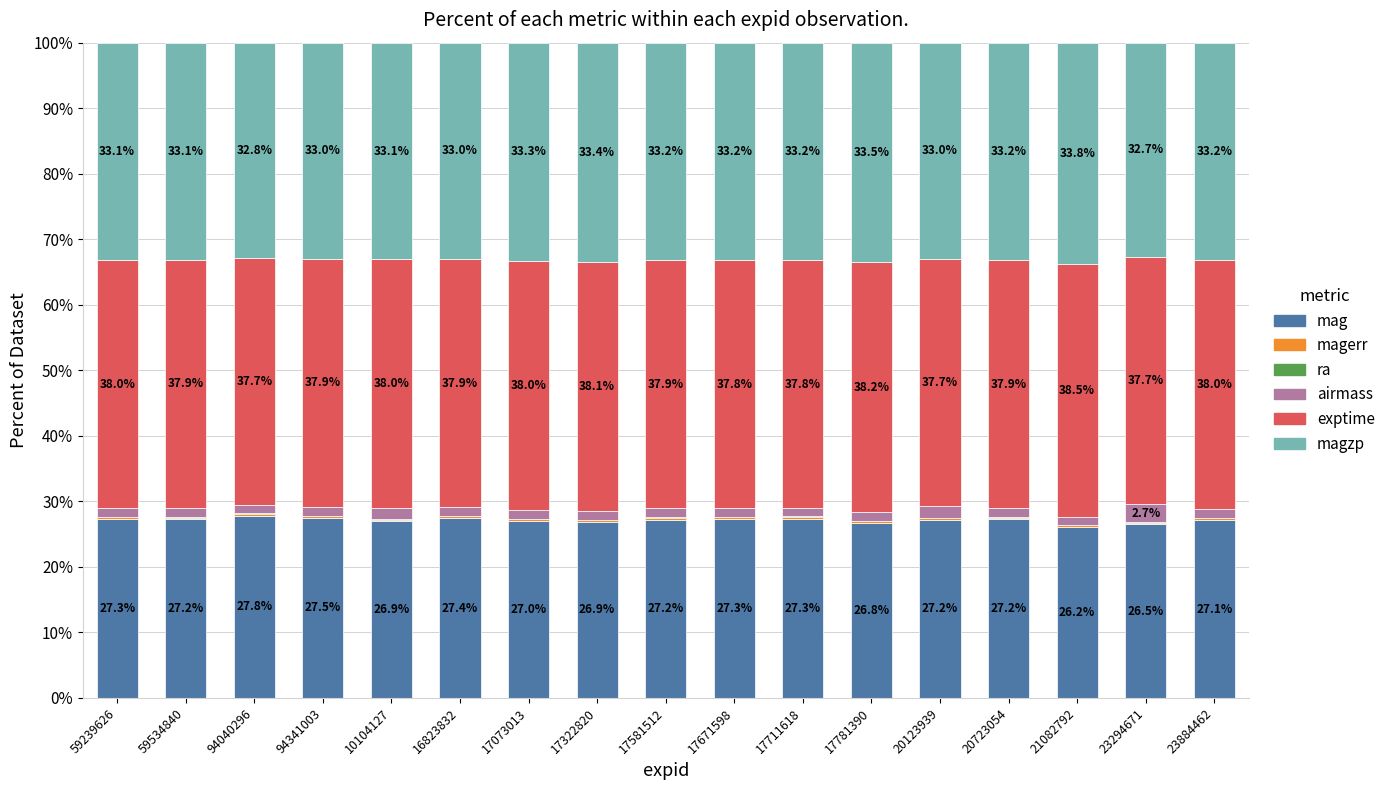

True or false: mag has a value of 43.2 at 59239626.

False